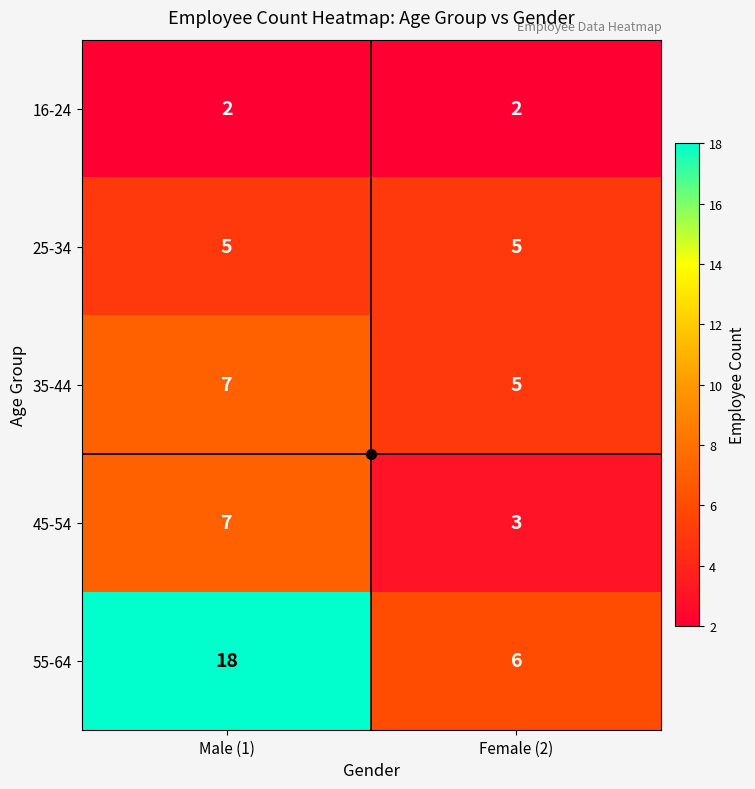

The value of 35-44 at Male (1) is 11. True or false?

False